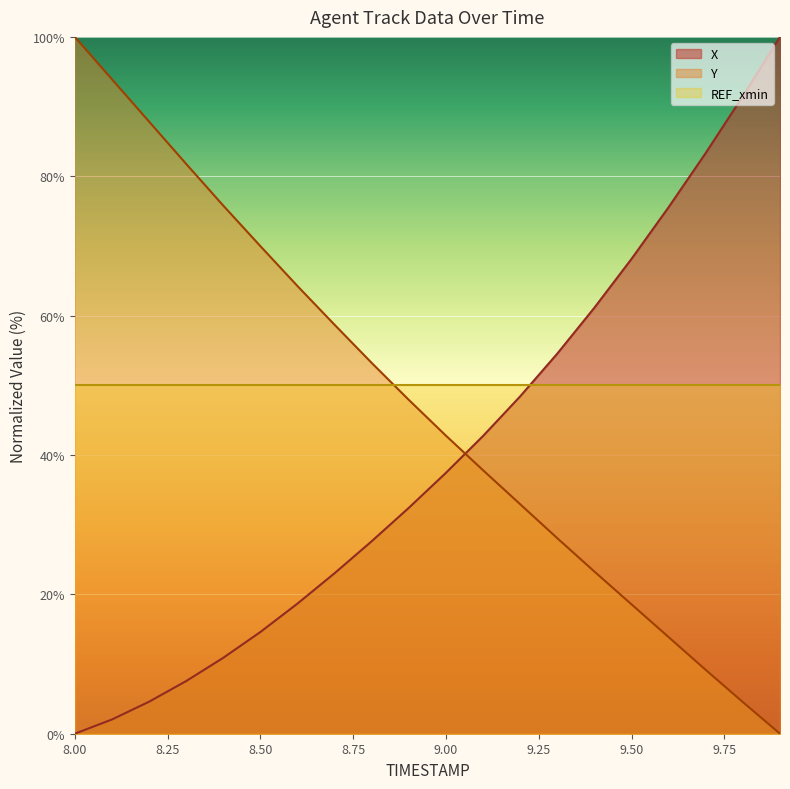

True or false: Y has a value of 53.2 at 8.8.

True